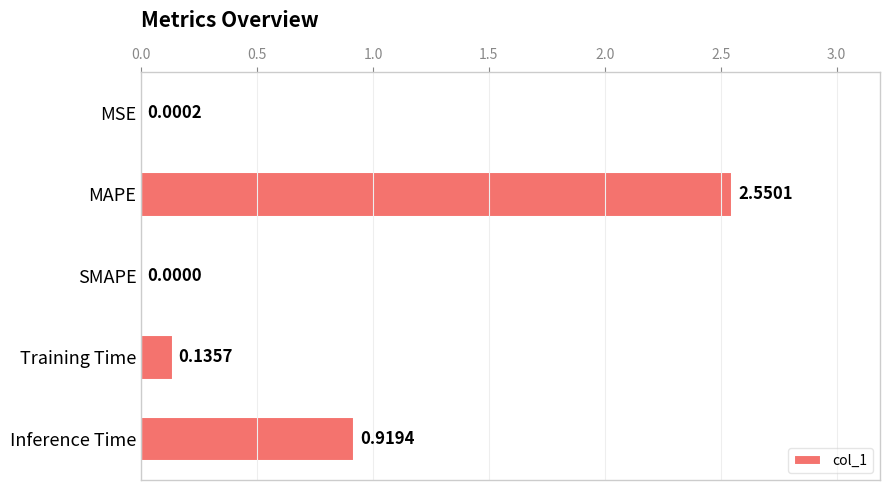

What is the sum of the values at Training Time and MAPE?

2.7